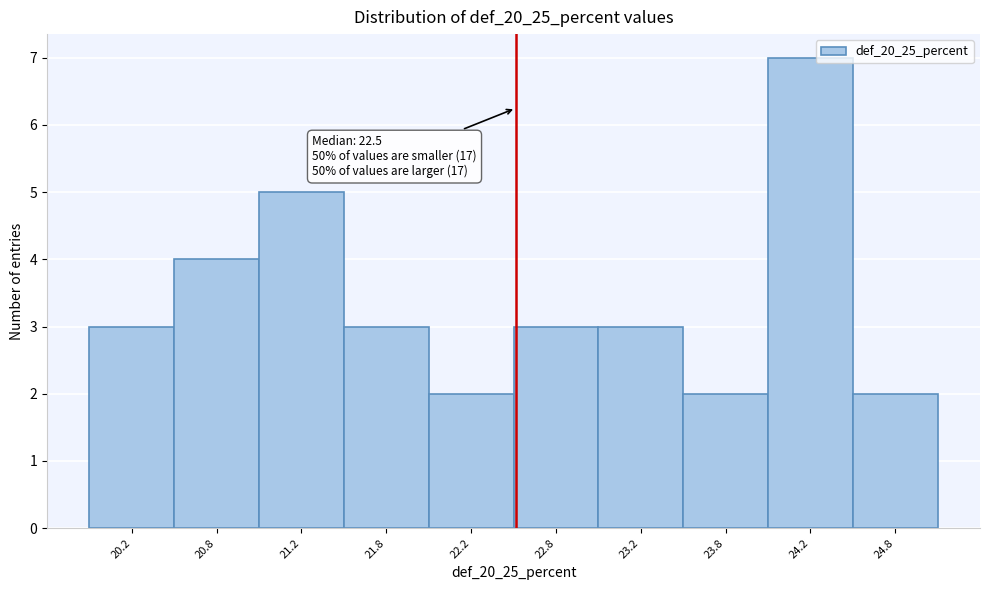

Over which range of the x-axis is the bar tallest?

24.0 to 24.5